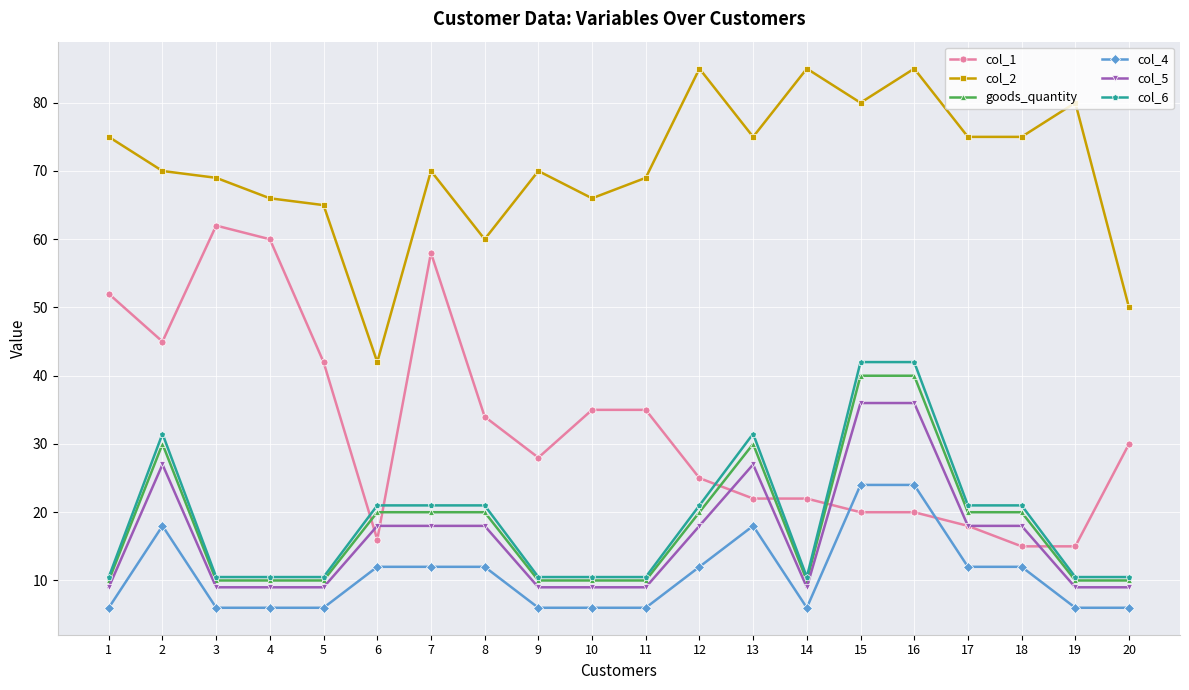

Which category has the highest value in the col_1 series?

3